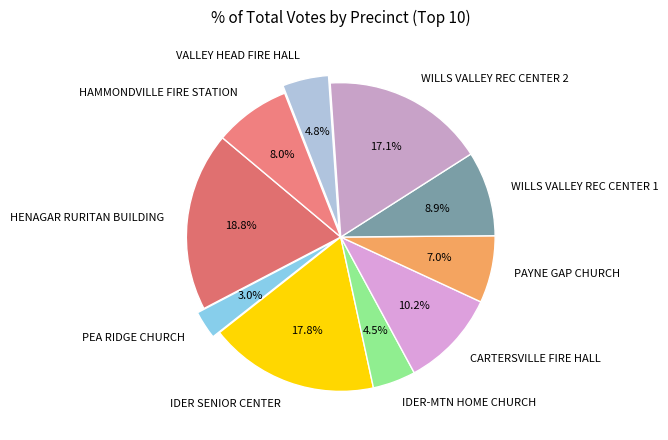

Between CARTERSVILLE FIRE HALL and IDER SENIOR CENTER, which is larger?

IDER SENIOR CENTER